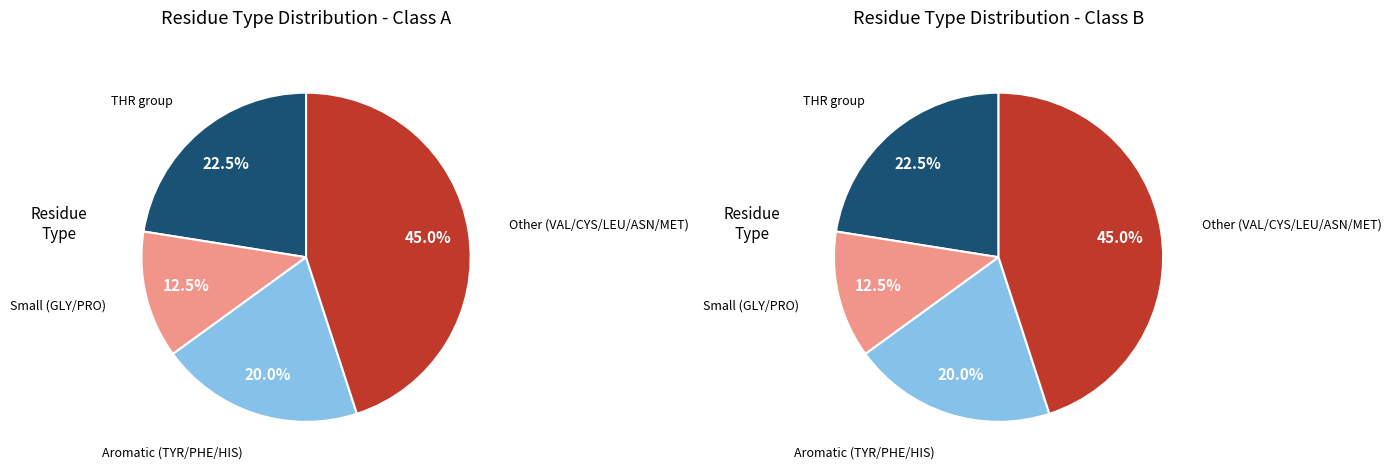

To the nearest percent, what percentage of the pie is VAL?

3%